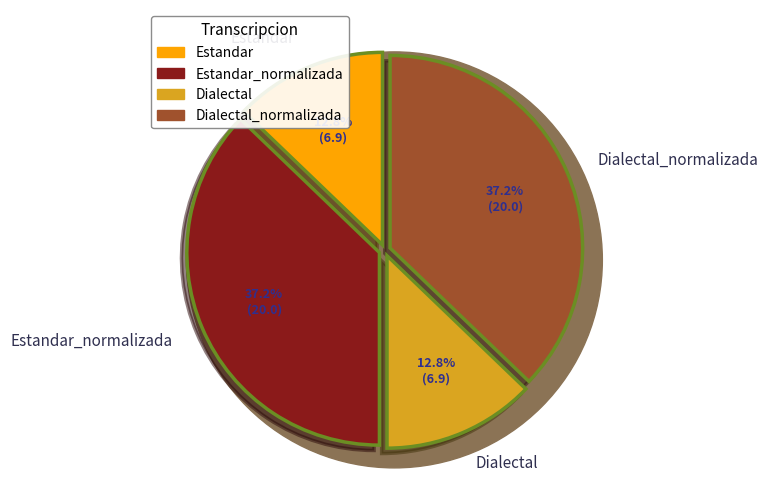

Does Dialectal account for over 50% of the chart?

No